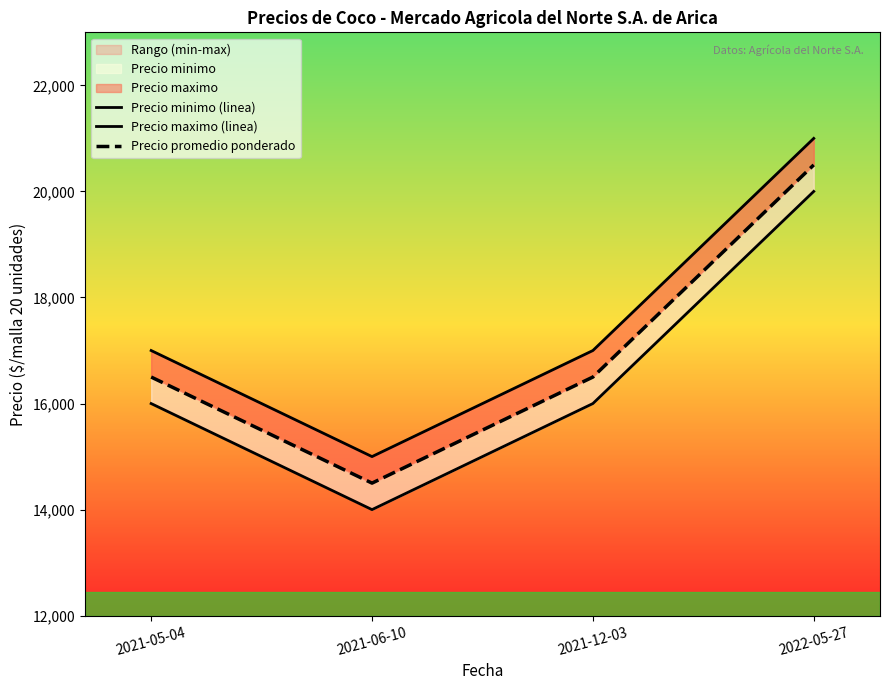

Reading left to right, what are all the values shown in this chart?

Precio minimo (linea): 2021-05-04=16000	2021-06-10=14000	2021-12-03=16000	2022-05-27=20000
Precio maximo (linea): 2021-05-04=17000	2021-06-10=15000	2021-12-03=17000	2022-05-27=21000
Precio promedio ponderado: 2021-05-04=16500	2021-06-10=14500	2021-12-03=16500	2022-05-27=20500